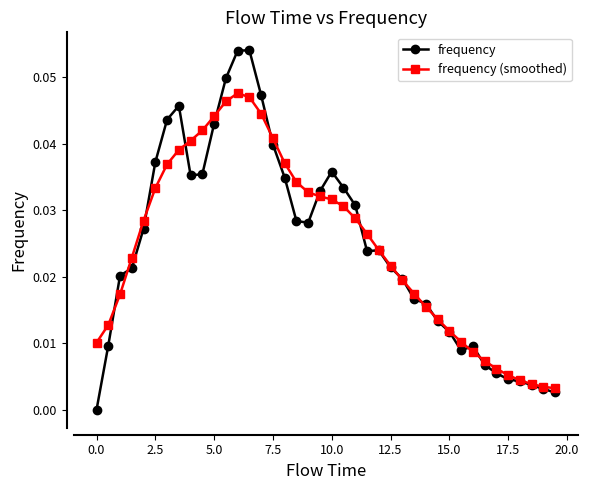

Rank the series by their maximum value, from lowest to highest.

frequency (smoothed), frequency